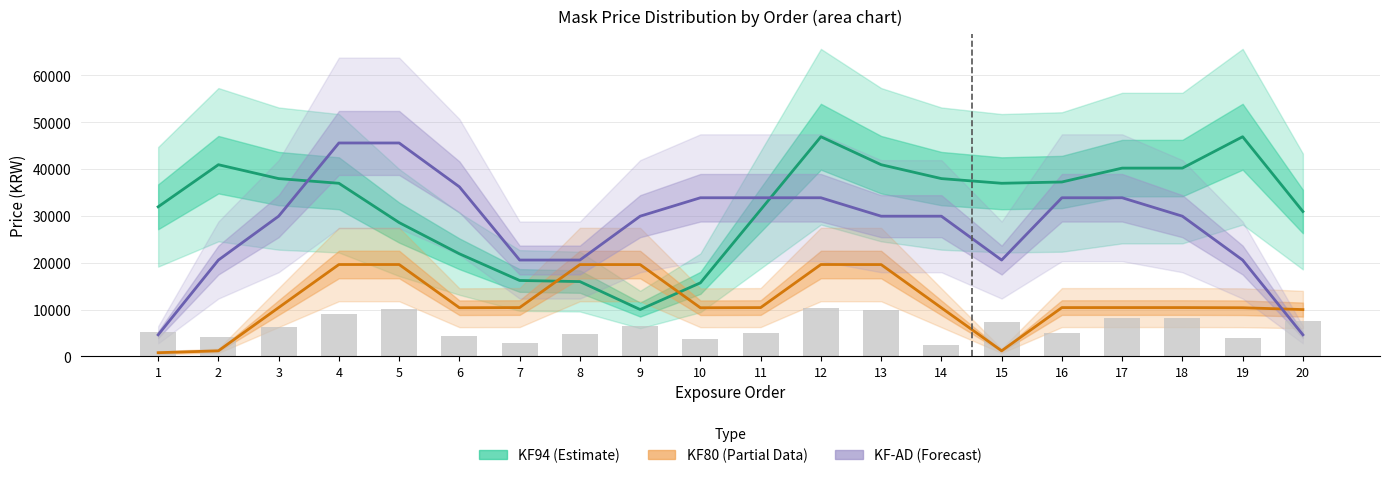

Where is KF94 (Estimate) nearest to the value 28446?

5